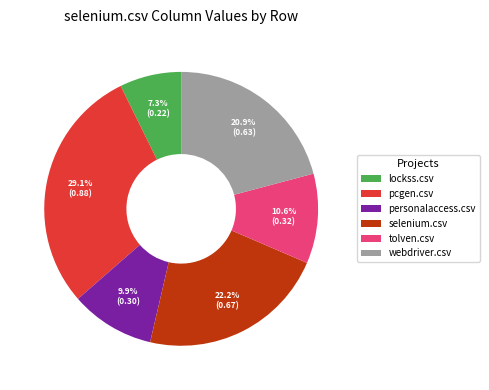

Which category has the smallest portion of the pie?

lockss.csv